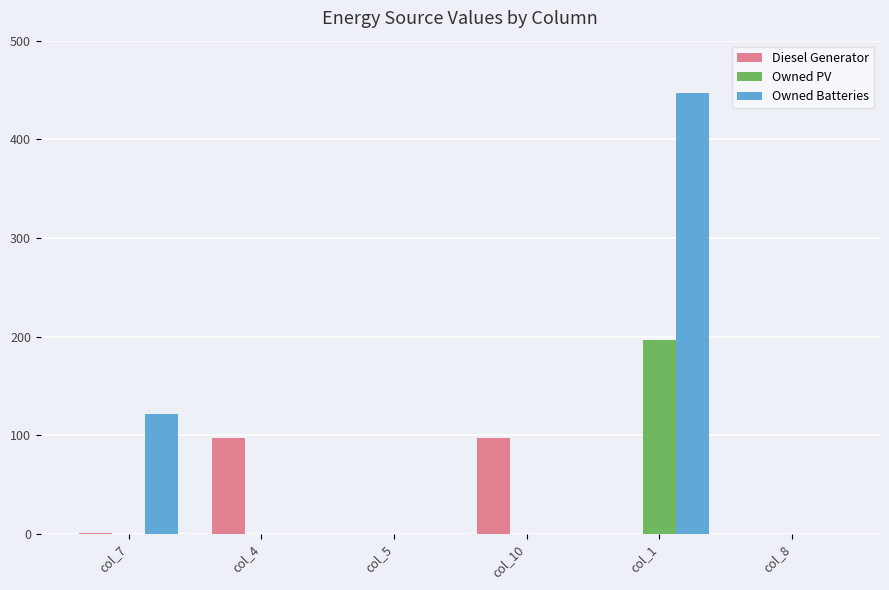

Where is Owned Batteries nearest to the value 223?

col_7